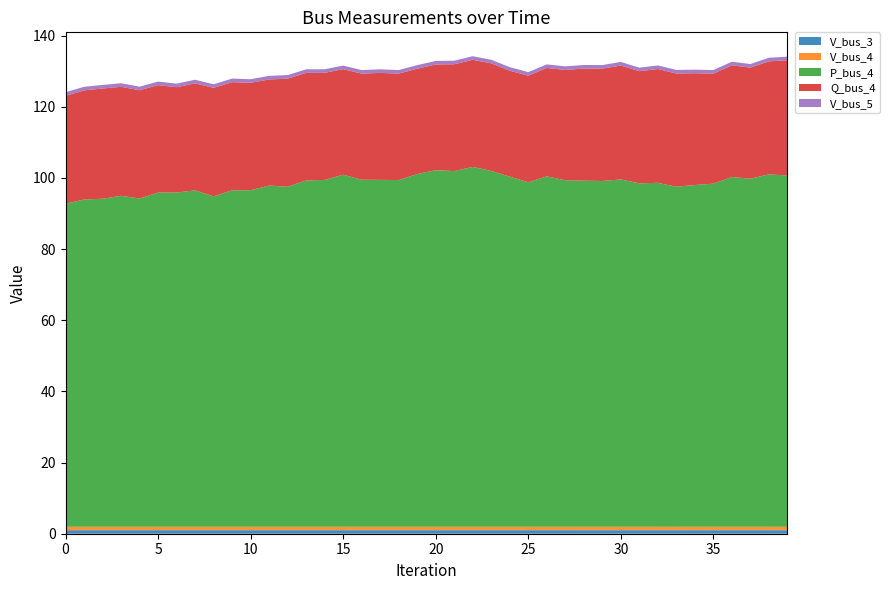

Reading left to right, extract all data points from this chart.

V_bus_3: 1.0	1.0	1.0	1.0	1.0	1.0	1.0	1.0	1.0	1.0	1.0	1.0	1.0	1.0	1.0	1.0	1.0	1.0	1.0	1.0	1.0	1.0	1.0	1.0	1.0	1.0	1.0	1.0	1.0	1.0	1.0	1.0	1.0	1.0	1.0	1.0	1.0	1.0	1.0	1.0
V_bus_4: 1.0	1.0	1.0	1.0	1.0	1.0	1.0	1.0	1.0	1.0	1.0	1.0	1.0	1.0	1.0	1.0	1.0	1.0	1.0	1.0	1.0	1.0	1.0	1.0	1.0	1.0	1.0	1.0	1.0	1.0	1.0	1.0	1.0	1.0	1.0	1.0	1.0	1.0	1.0	1.0
P_bus_4: 90.8	92.0	92.2	93.0	92.3	93.9	93.9	94.5	92.9	94.6	94.6	95.9	95.6	97.3	97.5	98.9	97.5	97.5	97.4	99.1	100.2	100.0	101.1	100.0	98.4	96.8	98.5	97.4	97.3	97.2	97.6	96.5	96.7	95.6	96.0	96.4	98.3	97.8	99.0	98.7
Q_bus_4: 30.3	30.7	31.0	30.6	30.4	30.2	29.6	30.1	30.5	30.4	30.2	29.8	30.4	30.2	30.1	29.7	29.8	30.1	29.9	29.6	29.7	30.0	30.1	30.2	29.8	30.0	30.5	31.0	31.5	31.6	32.0	31.5	32.0	31.8	31.4	30.9	31.4	31.2	31.8	32.4
V_bus_5: 1.0	1.0	1.0	1.0	1.0	1.0	1.0	1.0	1.0	1.0	1.0	1.0	1.0	1.0	1.0	1.0	1.0	1.0	1.0	1.0	1.0	1.0	1.0	1.0	1.0	1.0	1.0	1.0	1.0	1.0	1.0	1.0	1.0	1.0	1.0	1.0	1.0	1.0	1.0	1.0